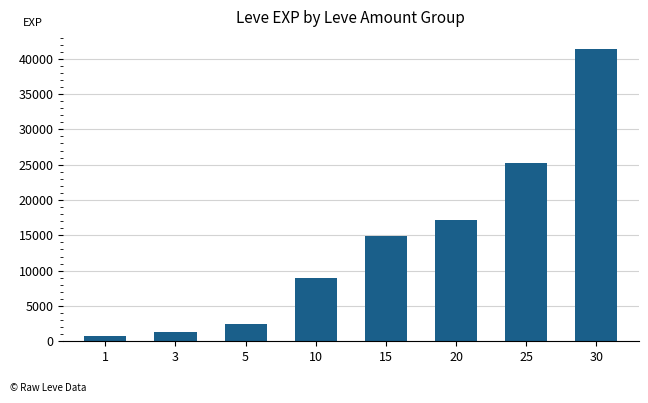

At which category does the chart reach its minimum across all series?

1